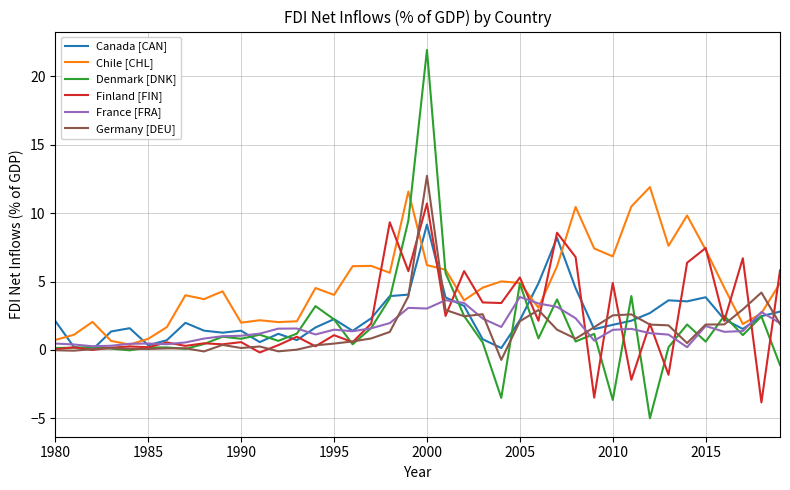

What is the smallest value displayed?

-5.0